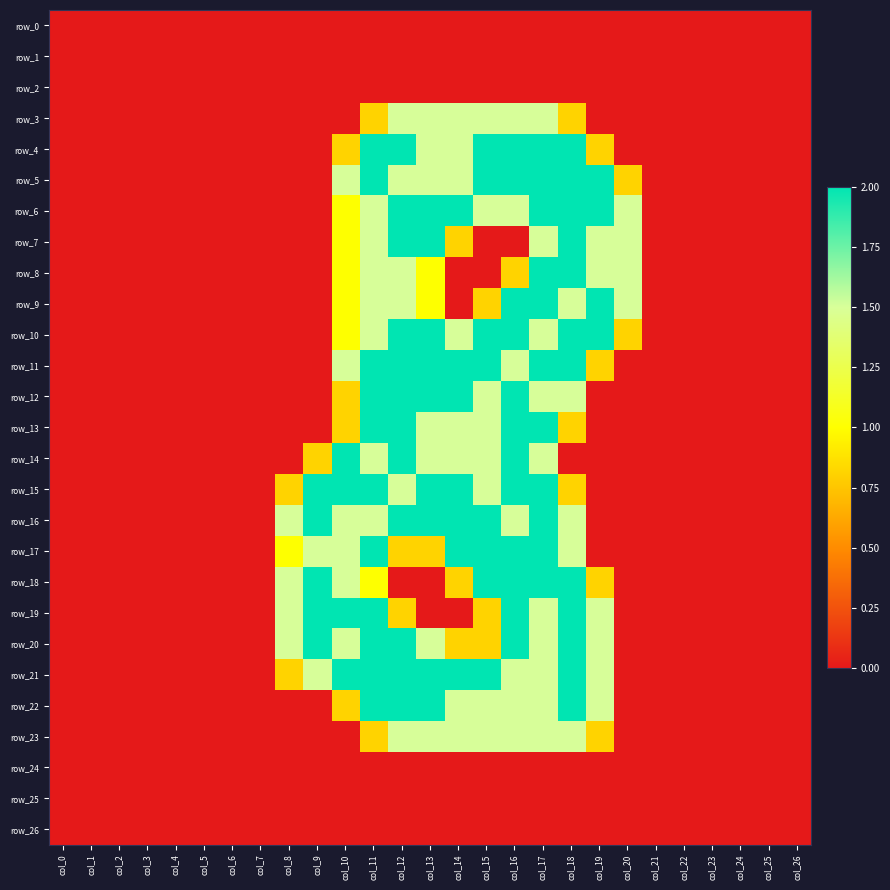

Which series has the largest total across all categories?

row_21